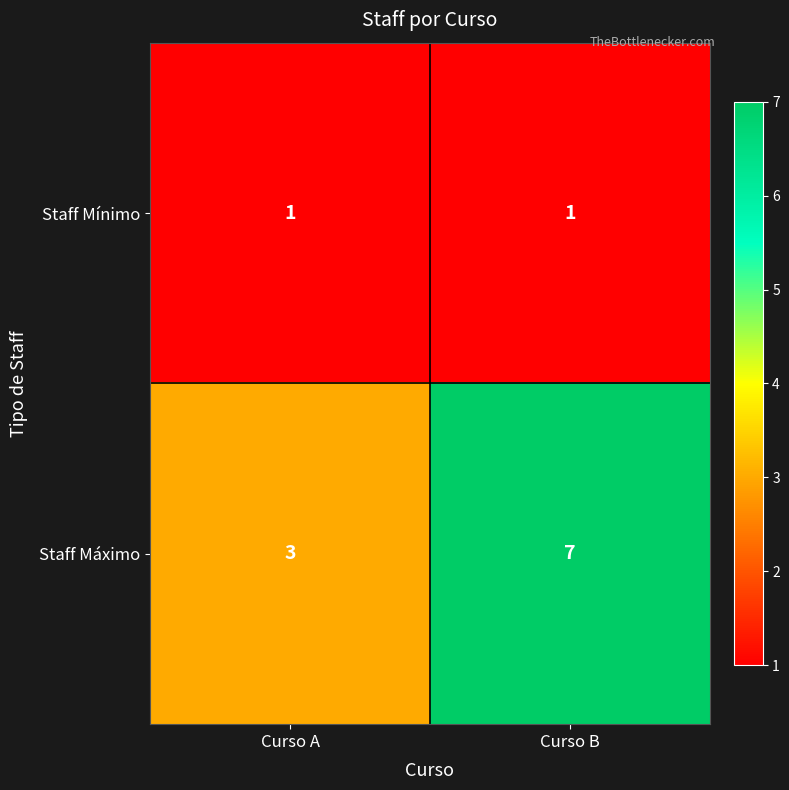

At which category is the sum across all series the highest?

Curso B